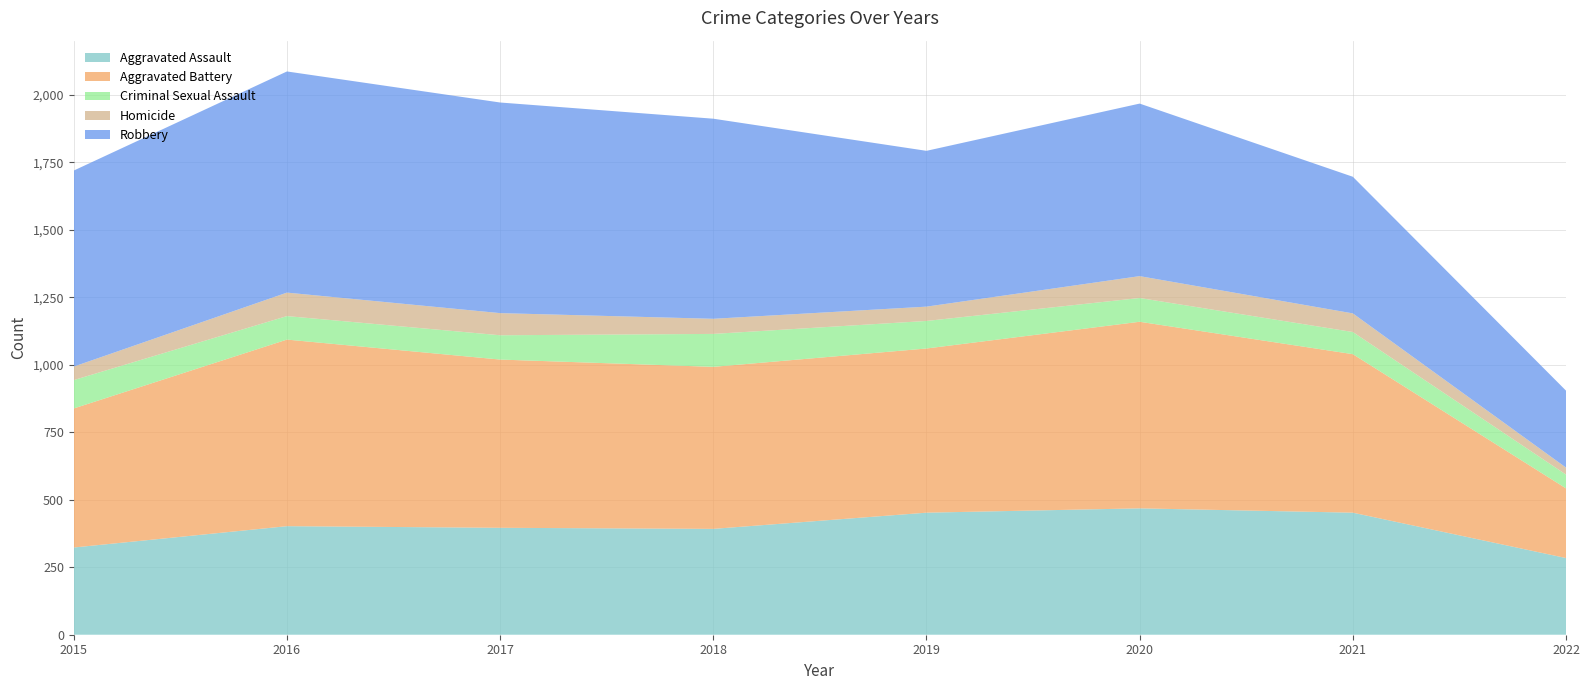

Reading left to right, extract all data points from this chart.

Aggravated Assault: 323	402	396	392	452	468	452	284
Aggravated Battery: 515	691	623	600	608	691	587	258
Criminal Sexual Assault: 105	87	90	122	102	88	82	51
Homicide: 50	87	82	56	53	81	69	26
Robbery: 726	819	780	741	577	639	506	285